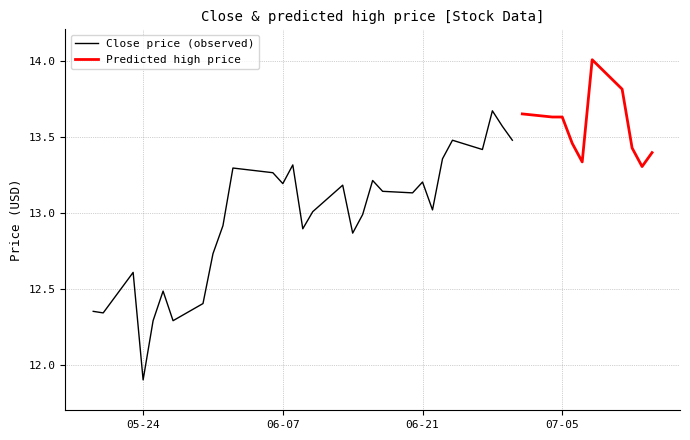

Count the number of data series in this chart.

2